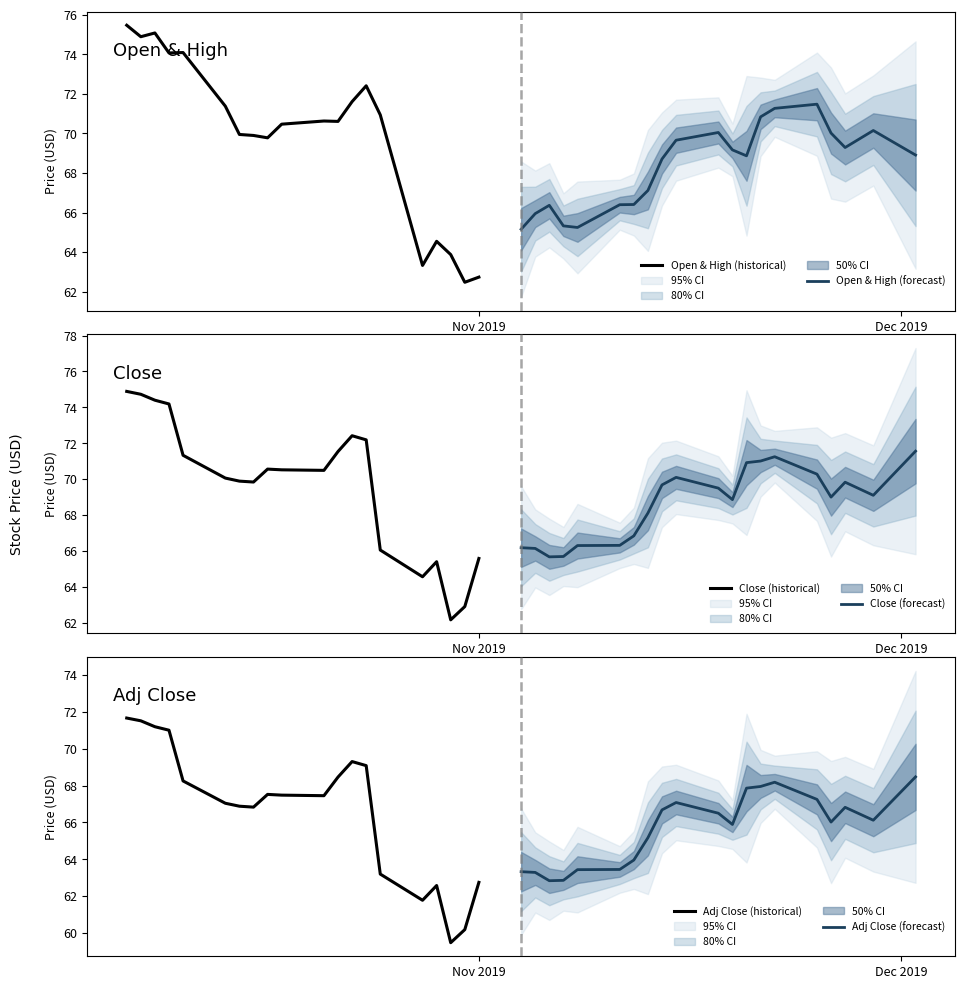

How many data points in Open & High (forecast) are above 68?

12